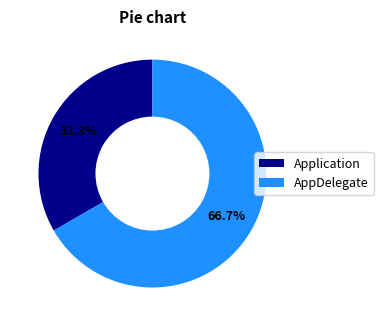

What is the majority slice?

AppDelegate